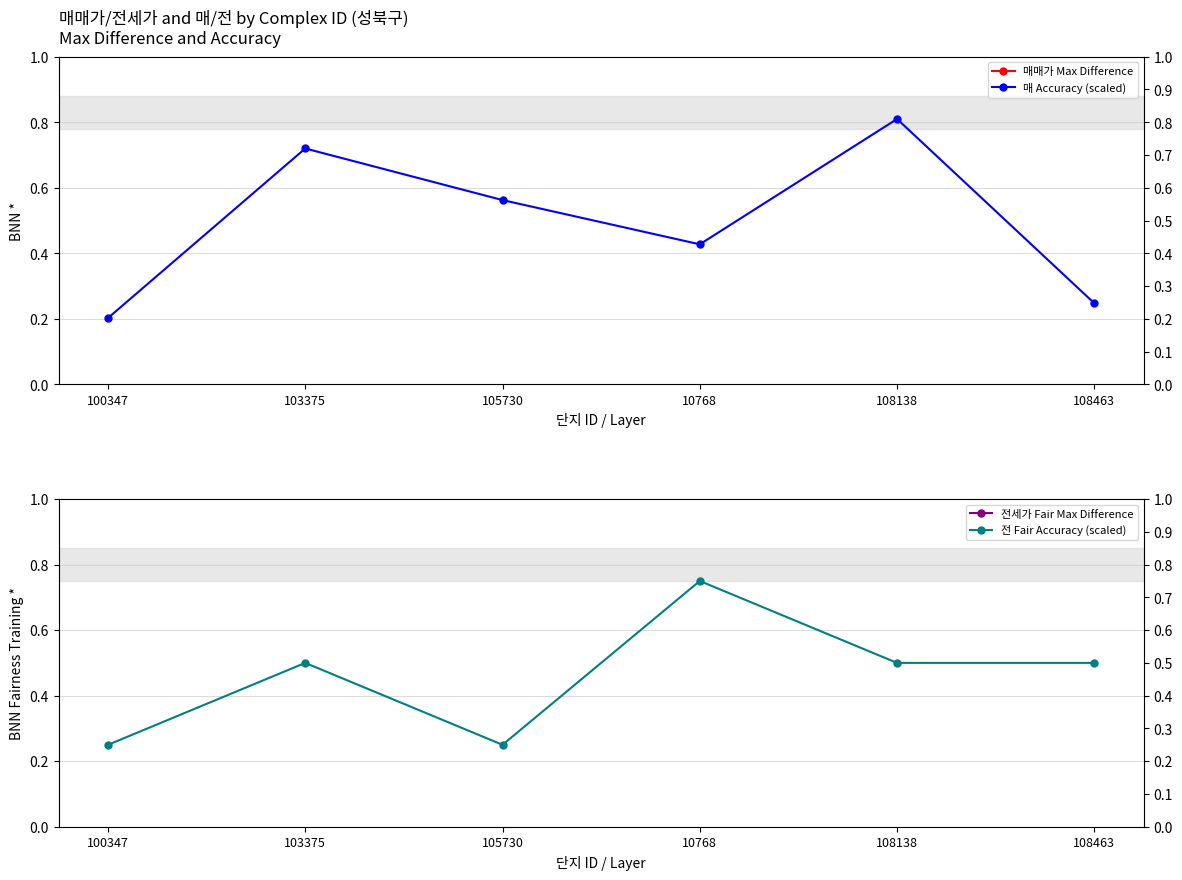

Where is 매 Accuracy (scaled) nearest to the value 0?

100347